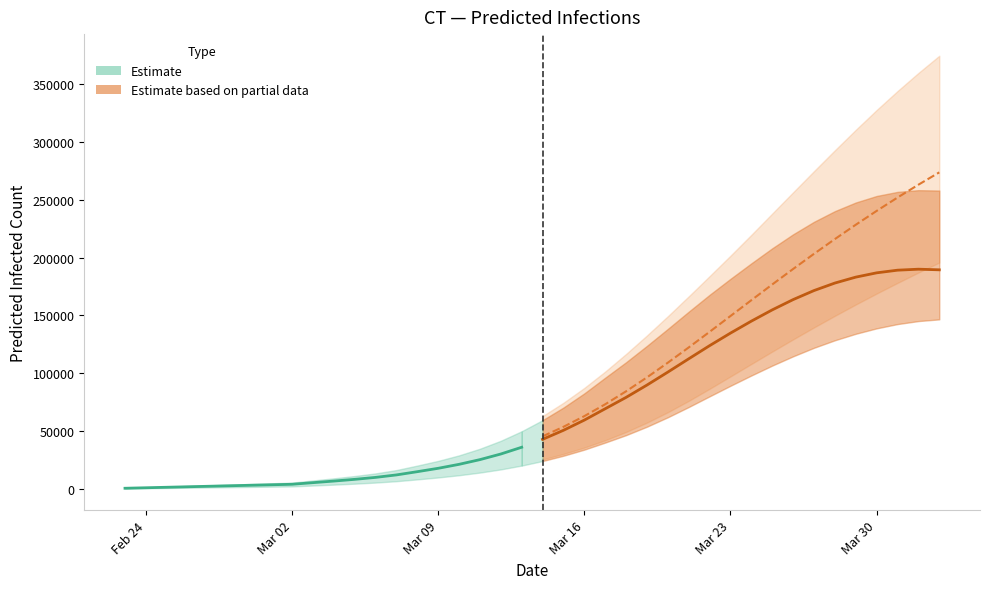

At which category does the chart reach its minimum across all series?

Feb 24